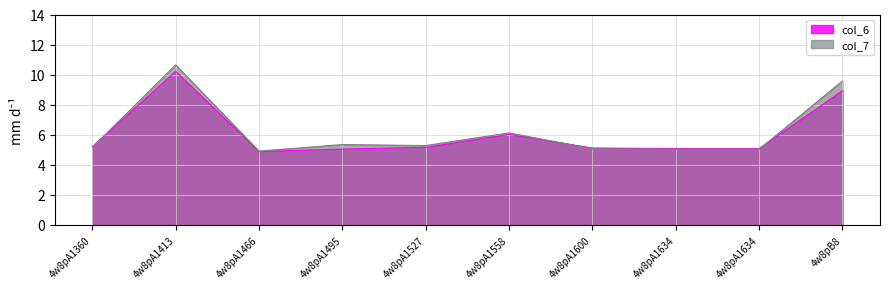

List the series in order of their peak value, lowest first.

col_6, col_7